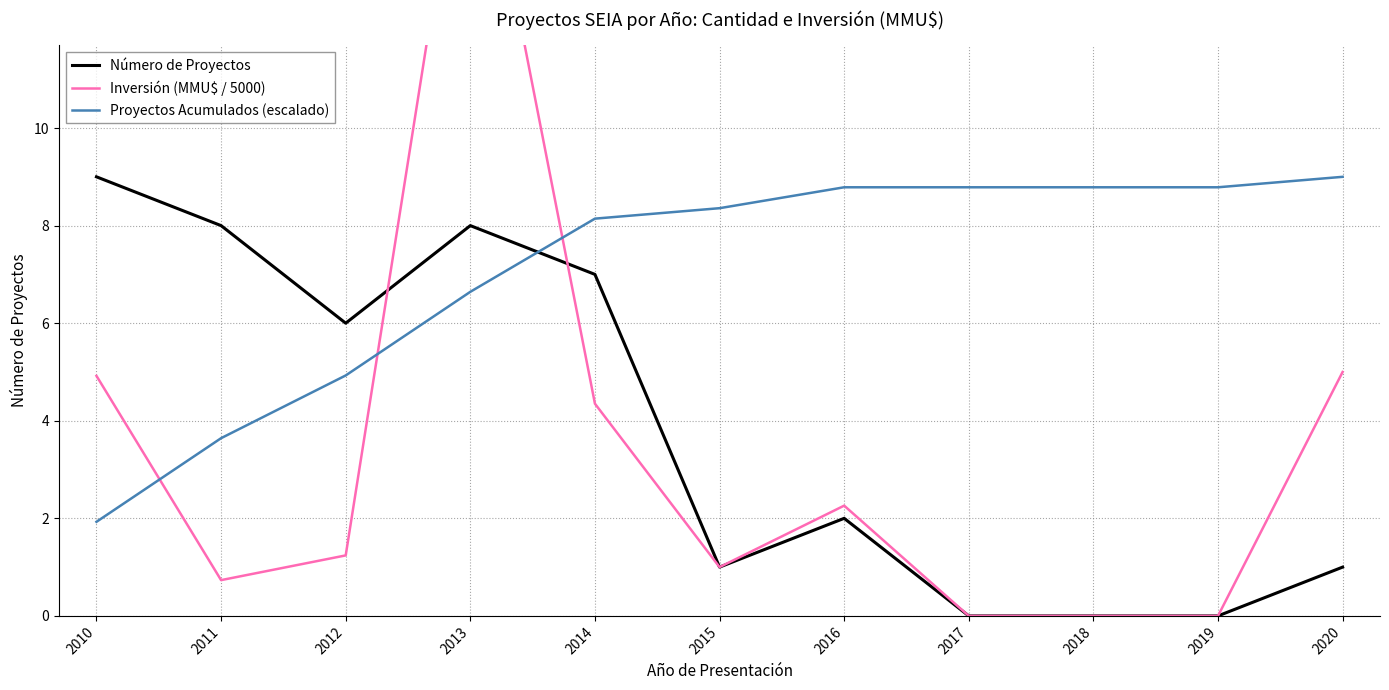

At which label does Inversión (MMU$ / 5000) first exceed 1?

2010